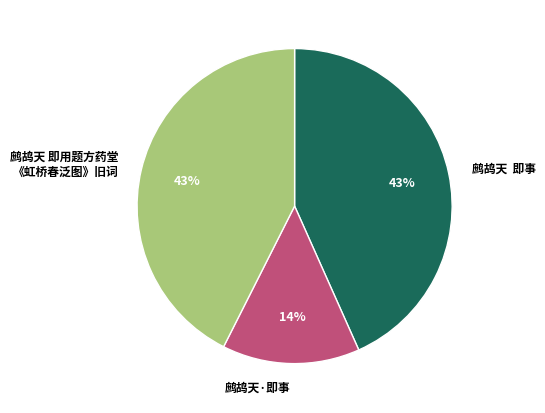

Is 鹧鸪天 即用题方药堂 《虹桥春泛图》旧词 the majority of the pie?

No